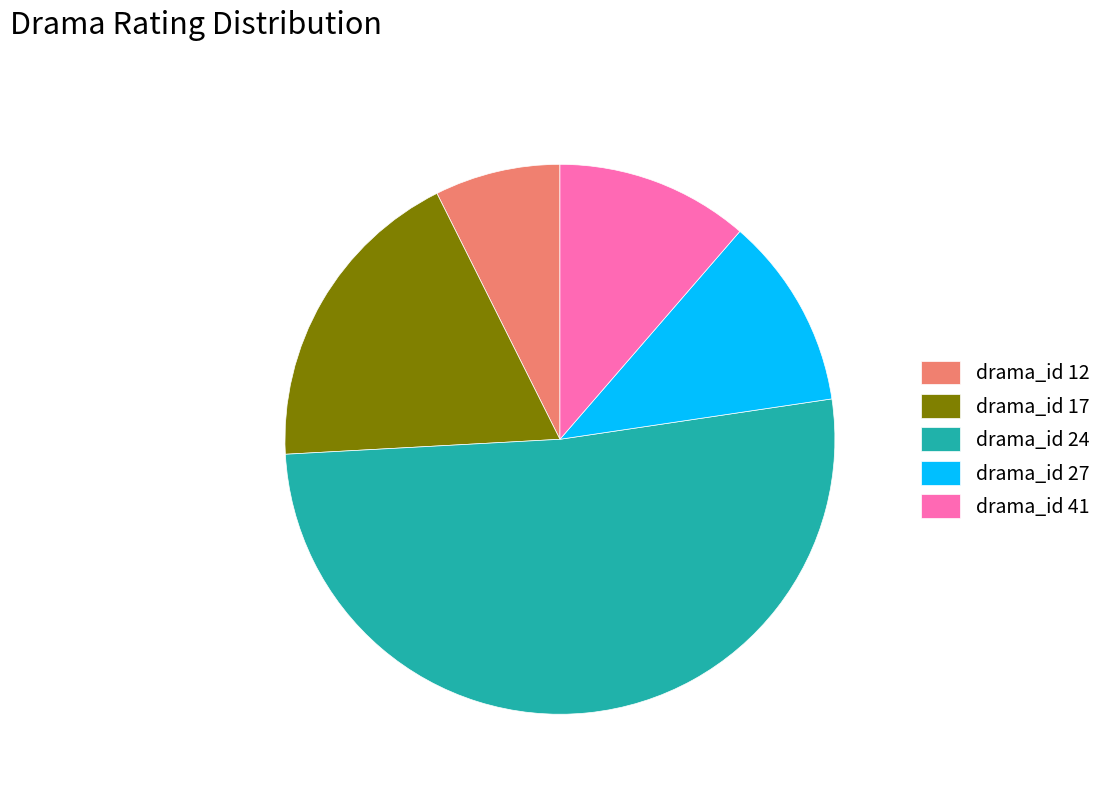

Is the sum of drama_id 41 and drama_id 27 greater than half?

No